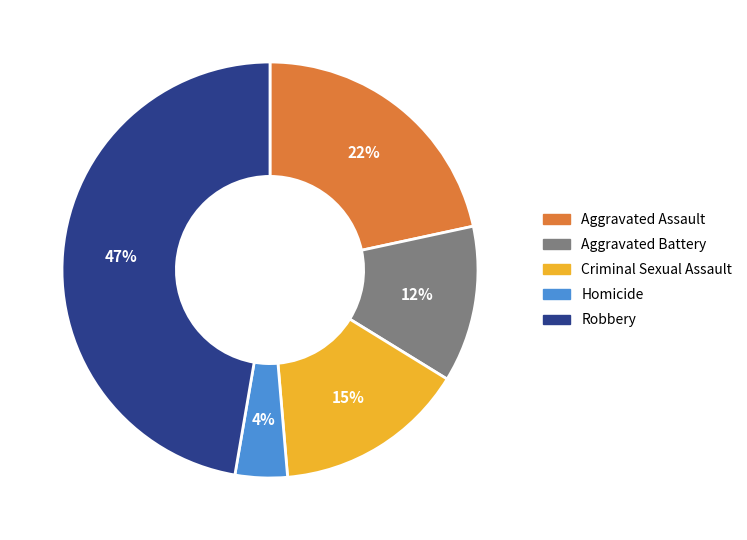

Rank the categories by value from lowest to highest.

Homicide, Aggravated Battery, Criminal Sexual Assault, Aggravated Assault, Robbery